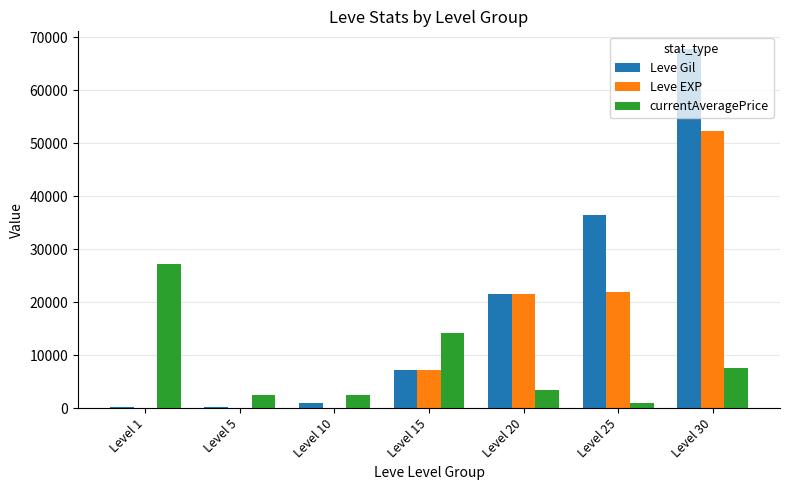

Which series has the widest spread of values?

Leve Gil